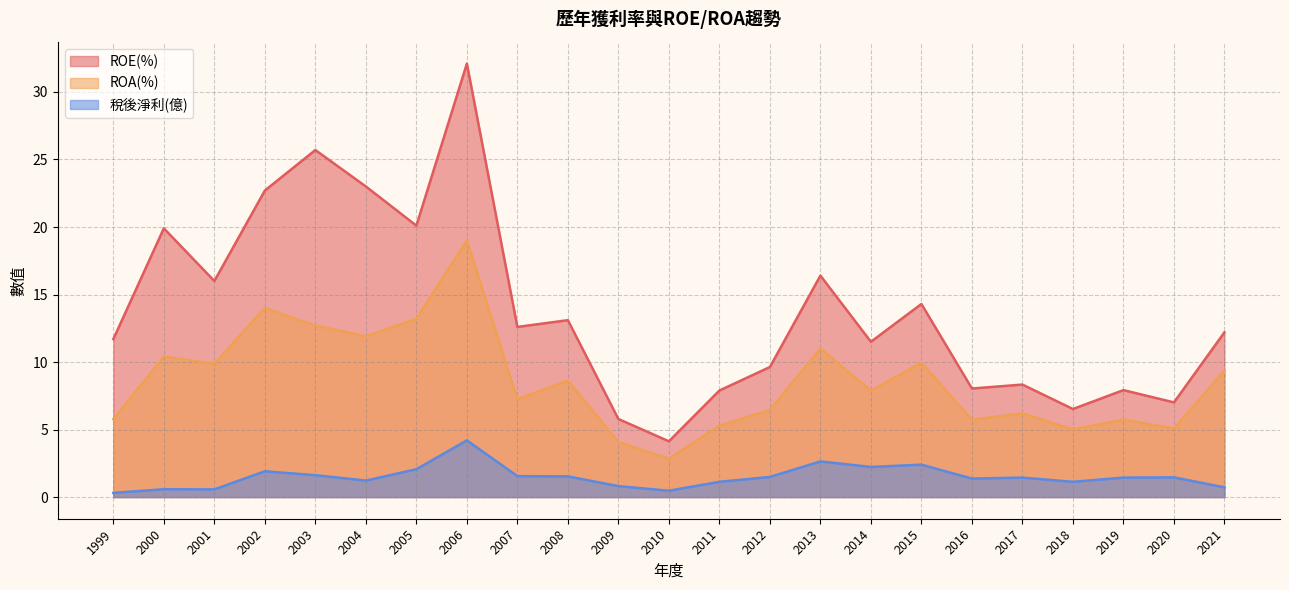

What is the difference between the maximum and minimum values in the ROE(%) series?

28.0